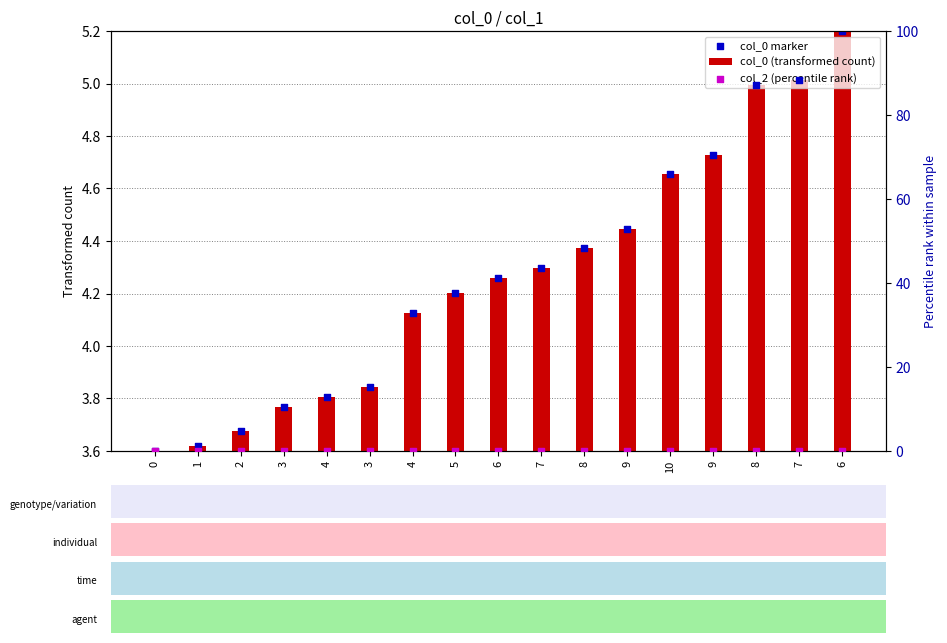

Which series reaches the maximum Y coordinate?

col_0 marker